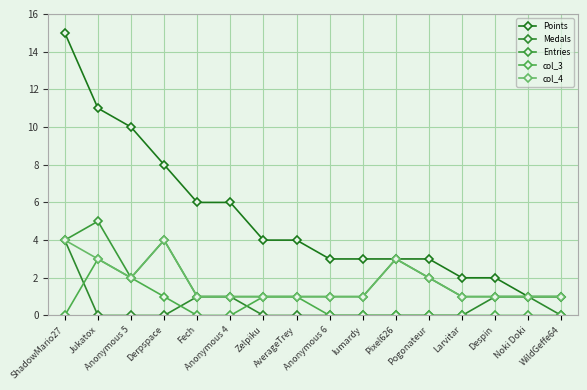

Which series has the widest spread of values?

Points